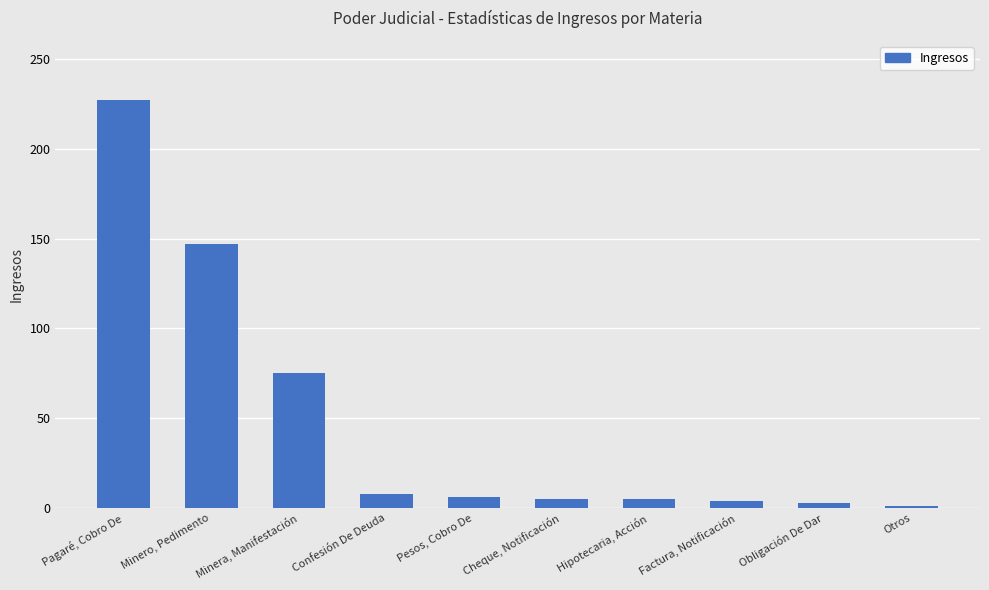

Which category has the highest value across all series?

Pagaré, Cobro De